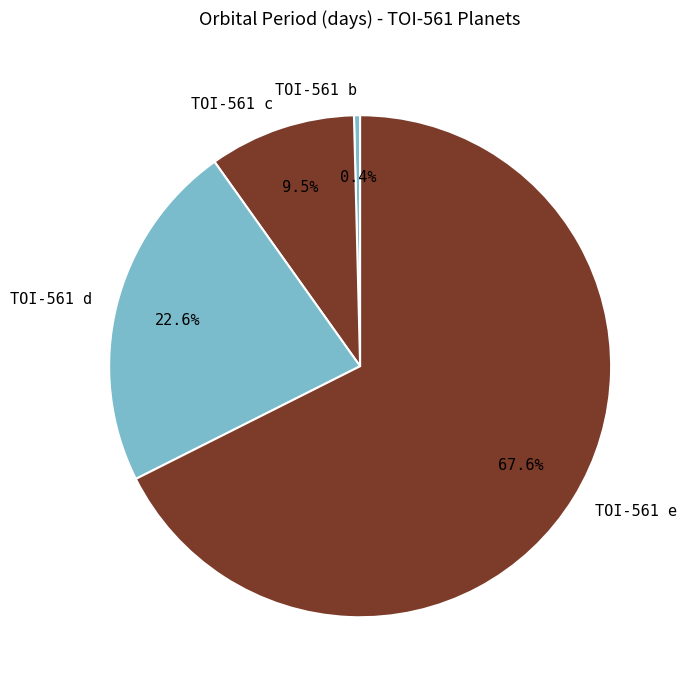

What is the majority slice?

TOI-561 e